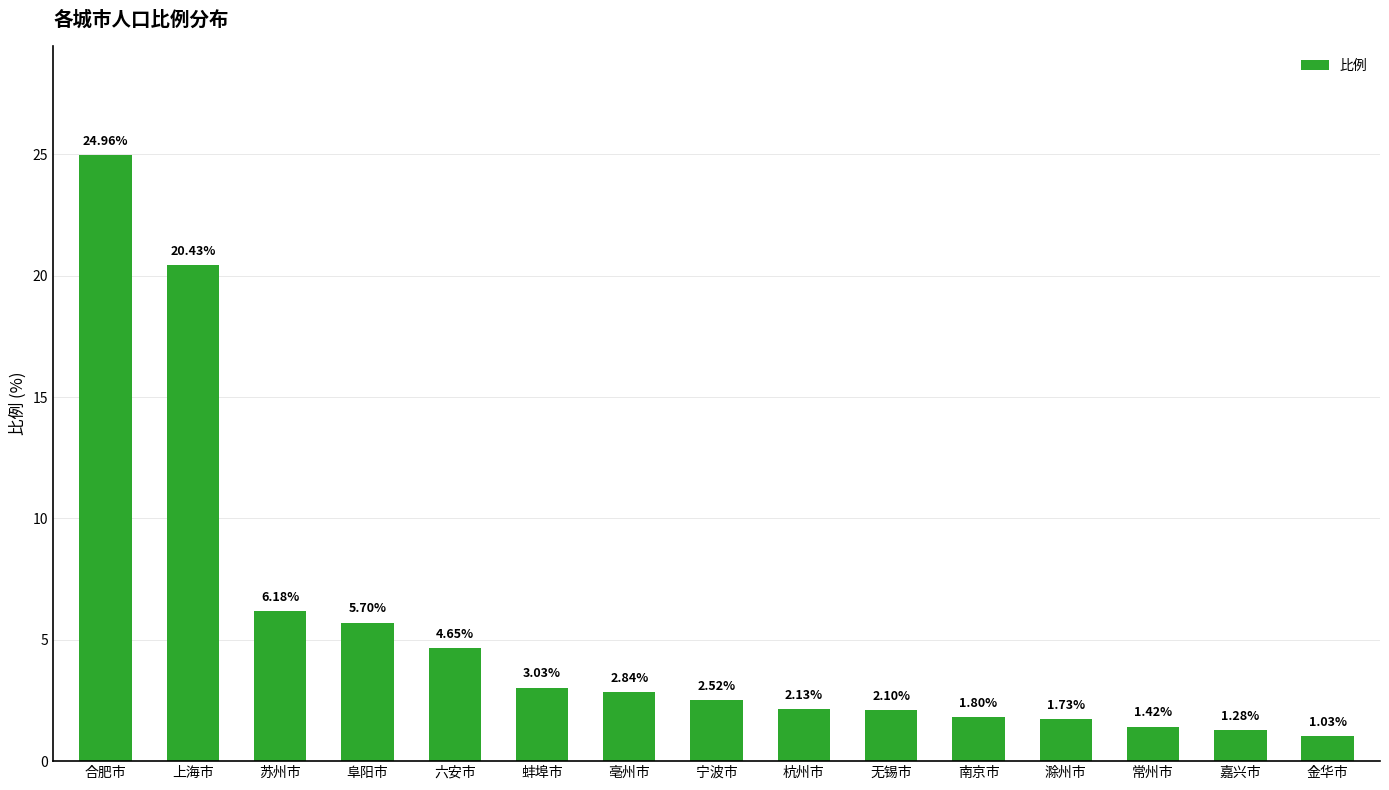

Between 南京市 and 金华市, which is larger?

南京市